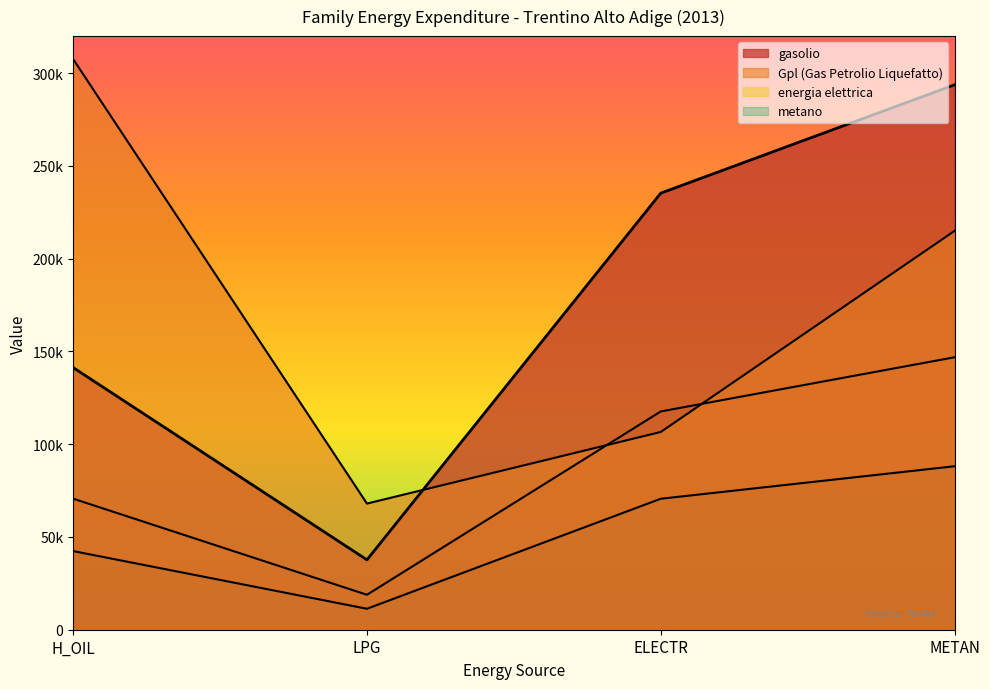

Rank the series by their average value, from highest to lowest.

metano, energia elettrica, gasolio, Gpl (Gas Petrolio Liquefatto)